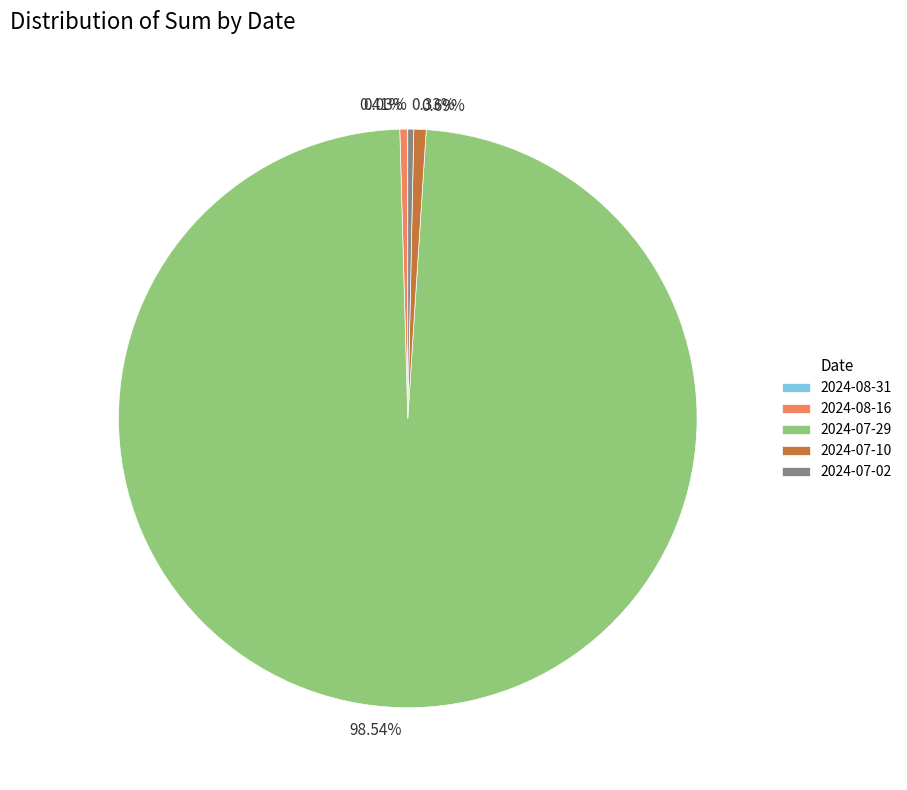

To the nearest percent, what is the average slice percentage?

20%